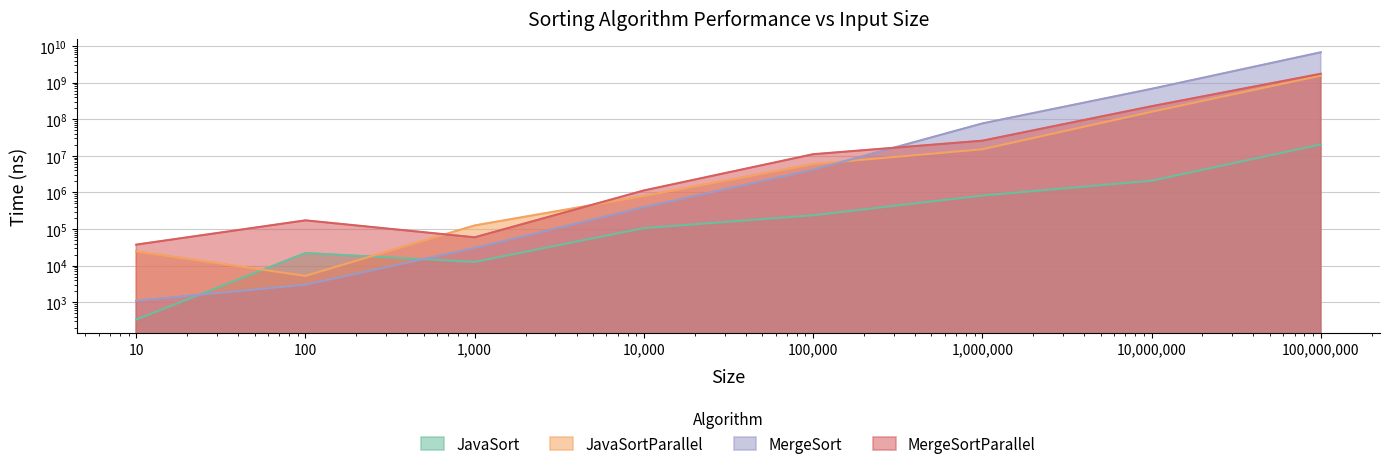

True or false: JavaSort has a value of 264585 at 1000000.

False